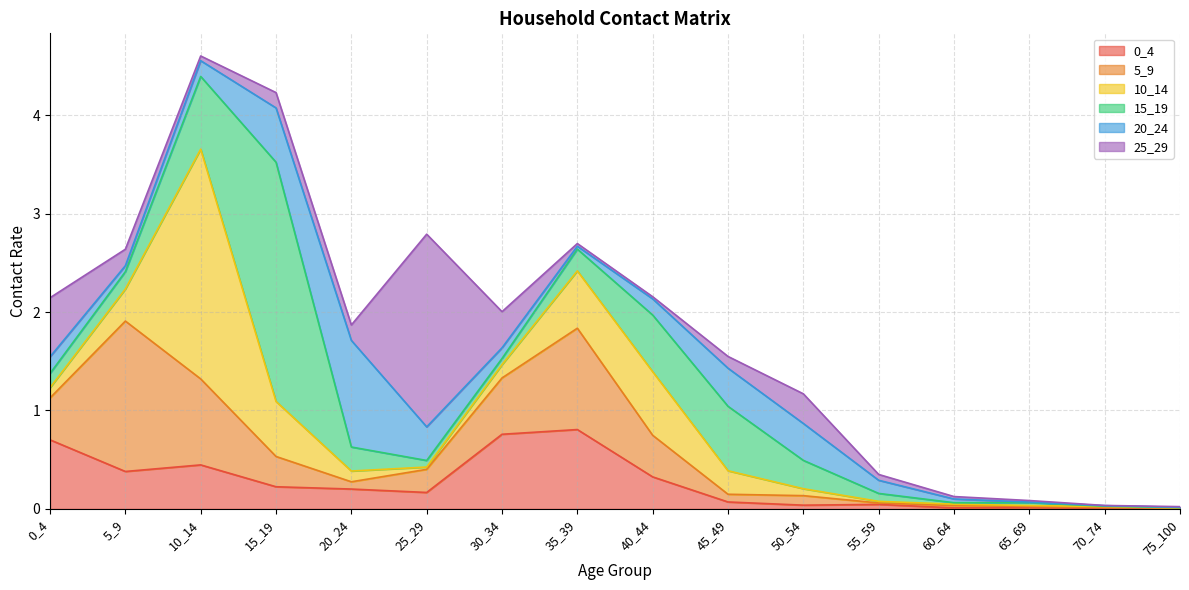

Reading left to right, extract all data points from this chart.

0_4: 0_4=0.7	5_9=0.4	10_14=0.4	15_19=0.2	20_24=0.2	25_29=0.2	30_34=0.8	35_39=0.8	40_44=0.3	45_49=0.1	50_54=0.0	55_59=0.0	60_64=0.0	65_69=0.0	70_74=0.0	75_100=0.0
5_9: 0_4=0.4	5_9=1.5	10_14=0.9	15_19=0.3	20_24=0.1	25_29=0.2	30_34=0.6	35_39=1.0	40_44=0.4	45_49=0.1	50_54=0.1	55_59=0.0	60_64=0.0	65_69=0.0	70_74=0.0	75_100=0.0
10_14: 0_4=0.1	5_9=0.3	10_14=2.3	15_19=0.6	20_24=0.1	25_29=0.0	30_34=0.1	35_39=0.6	40_44=0.6	45_49=0.2	50_54=0.1	55_59=0.0	60_64=0.0	65_69=0.0	70_74=0.0	75_100=0.0
15_19: 0_4=0.1	5_9=0.2	10_14=0.7	15_19=2.4	20_24=0.2	25_29=0.1	30_34=0.1	35_39=0.2	40_44=0.6	45_49=0.7	50_54=0.3	55_59=0.1	60_64=0.0	65_69=0.0	70_74=0.0	75_100=0.0
20_24: 0_4=0.2	5_9=0.1	10_14=0.2	15_19=0.6	20_24=1.1	25_29=0.3	30_34=0.1	35_39=0.0	40_44=0.2	45_49=0.4	50_54=0.4	55_59=0.1	60_64=0.0	65_69=0.0	70_74=0.0	75_100=0.0
25_29: 0_4=0.6	5_9=0.2	10_14=0.0	15_19=0.2	20_24=0.2	25_29=2.0	30_34=0.4	35_39=0.0	40_44=0.0	45_49=0.1	50_54=0.3	55_59=0.1	60_64=0.0	65_69=0.0	70_74=0.0	75_100=0.0